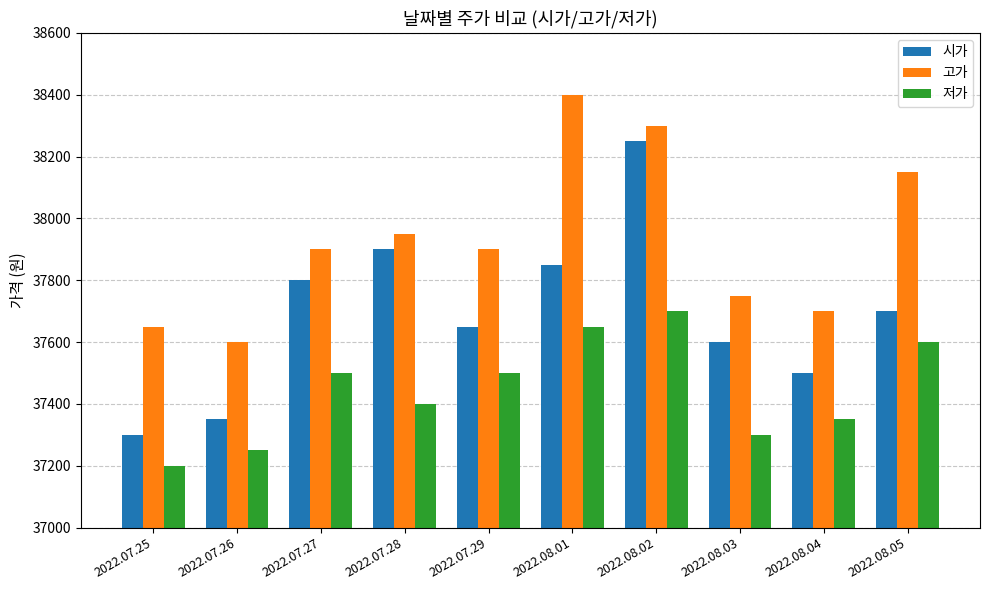

Rank the categories by 시가 value from lowest to highest.

2022.07.25, 2022.07.26, 2022.08.04, 2022.08.03, 2022.07.29, 2022.08.05, 2022.07.27, 2022.08.01, 2022.07.28, 2022.08.02